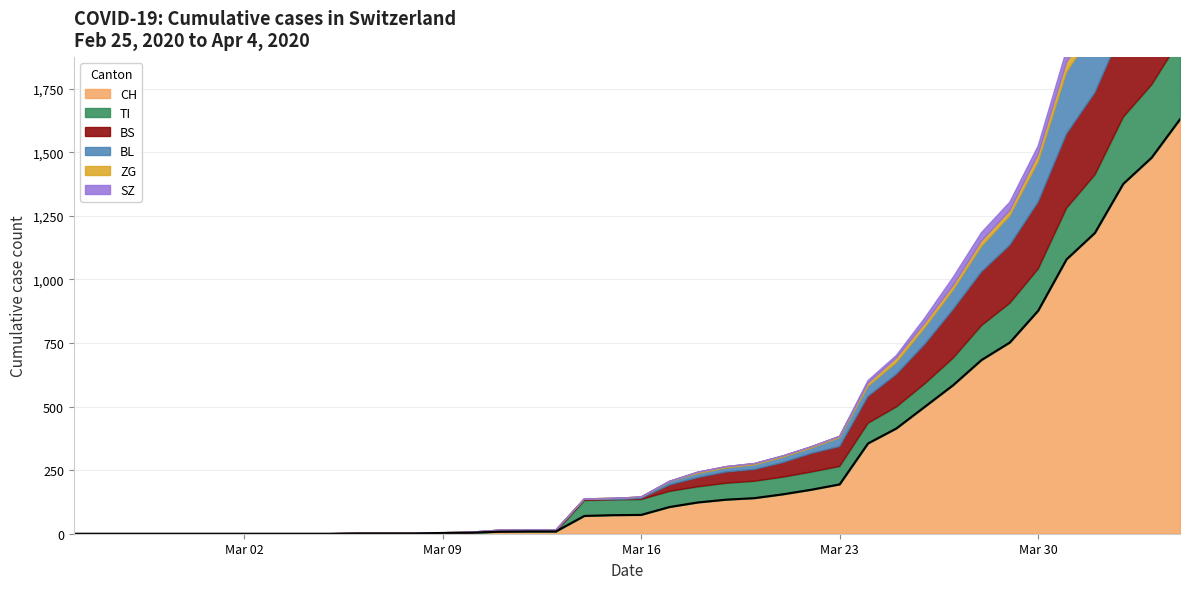

The TI series shows 263 at 37. True or false?

True